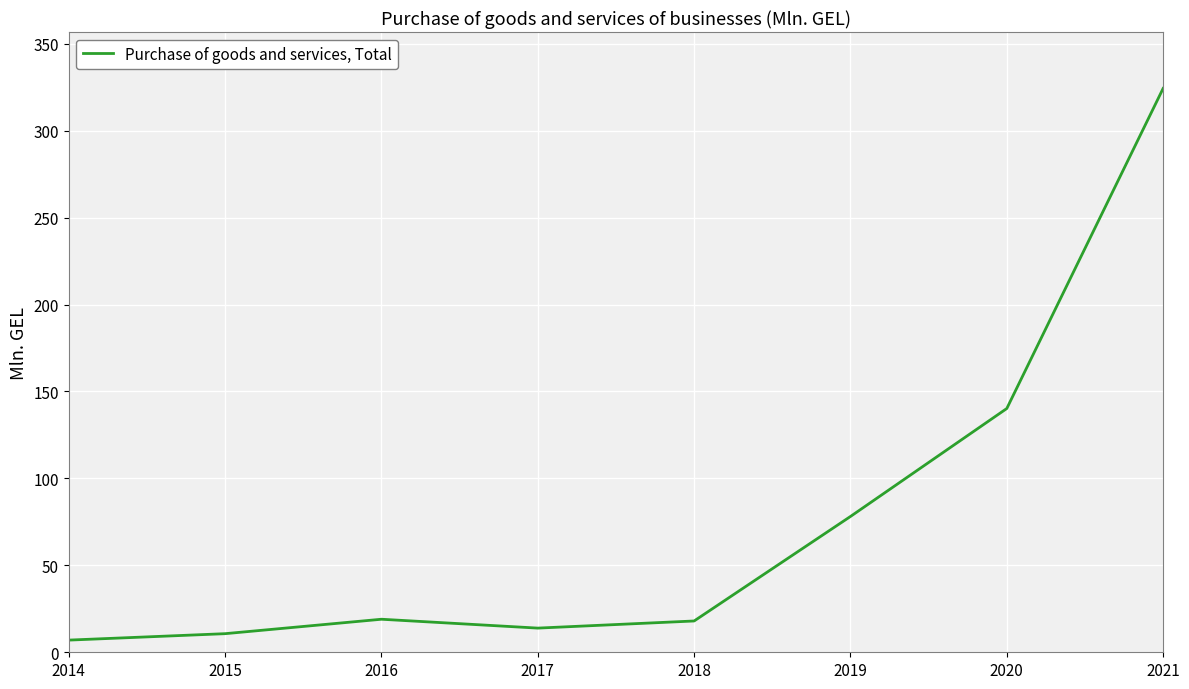

Approximately how many times larger is the value at 2019 compared to 2016?

4.1